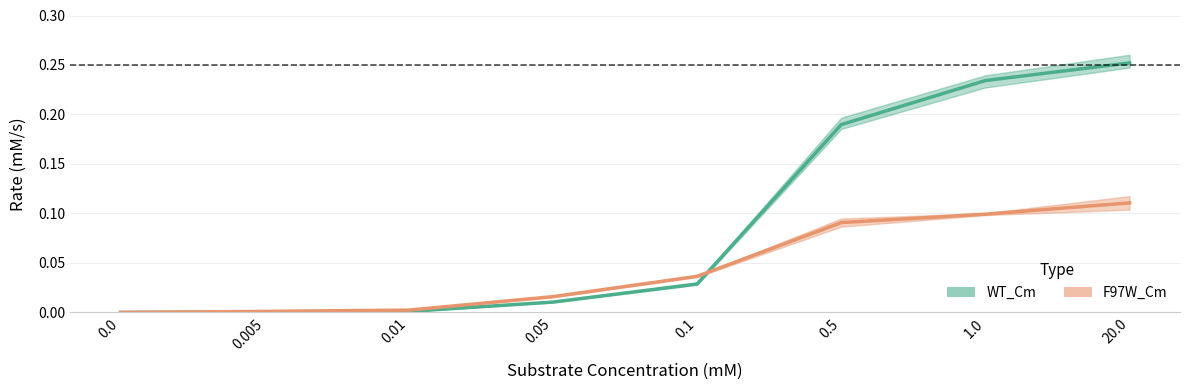

What is the maximum value for WT_Cm?

0.3